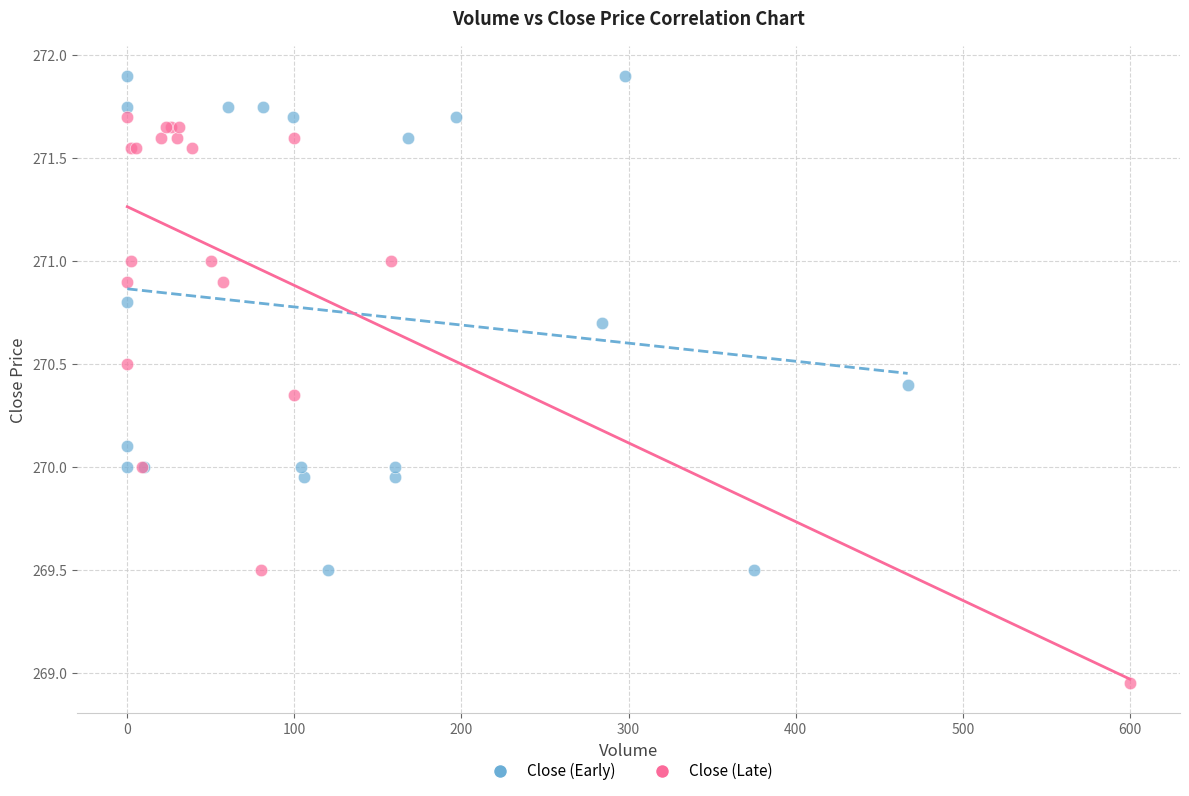

Which series has the largest Y range (max minus min)?

Close (Late)